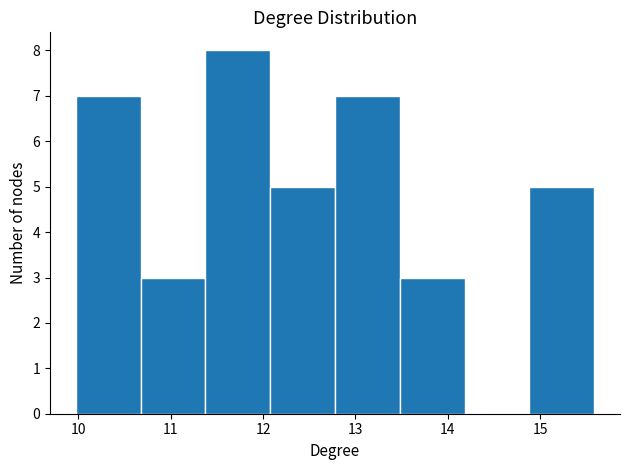

Reading left to right, list every bar in this chart as the range it spans on the x-axis followed by its height. Neither the bar edges nor the heights are printed on the chart, so give them approximately, as read against the axes.

10.0 to 10.7: 7
10.7 to 11.4: 3
11.4 to 12.1: 8
12.1 to 12.8: 5
12.8 to 13.5: 7
13.5 to 14.2: 3
14.2 to 14.9: 0
14.9 to 15.6: 5